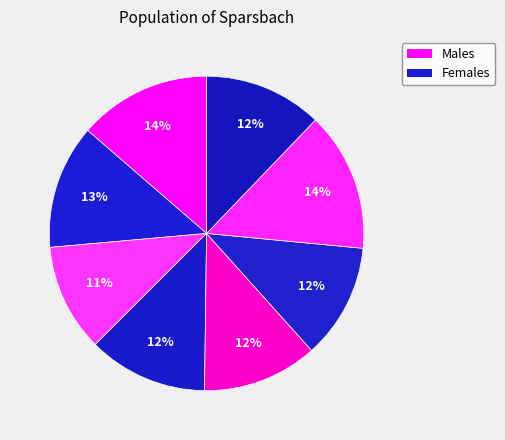

Count the number of slices in the pie.

8